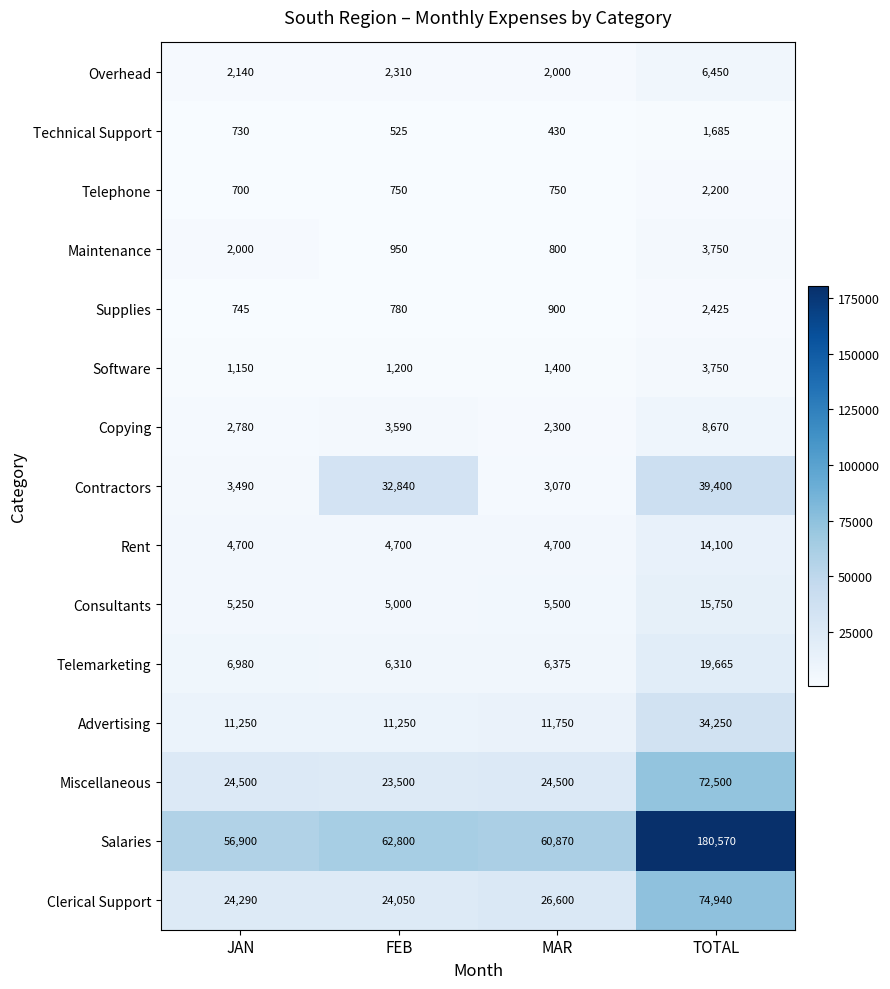

At how many categories does at least one series exceed 170559?

1